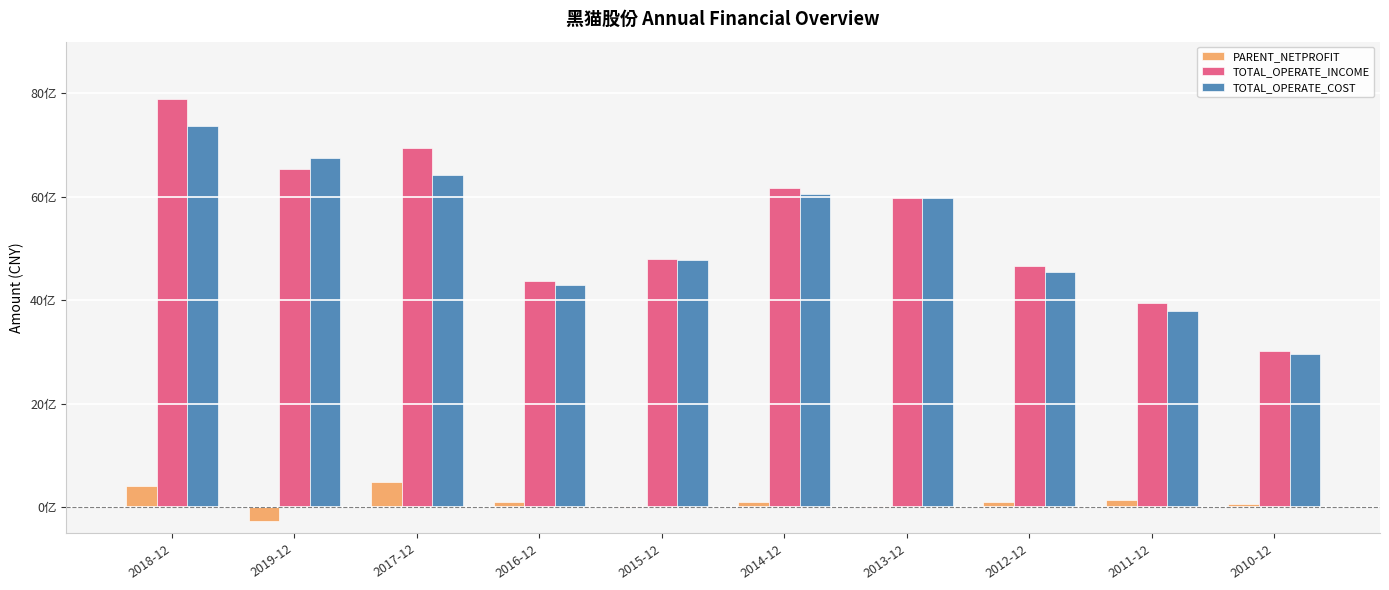

At how many categories does at least one series exceed 892962021?

10